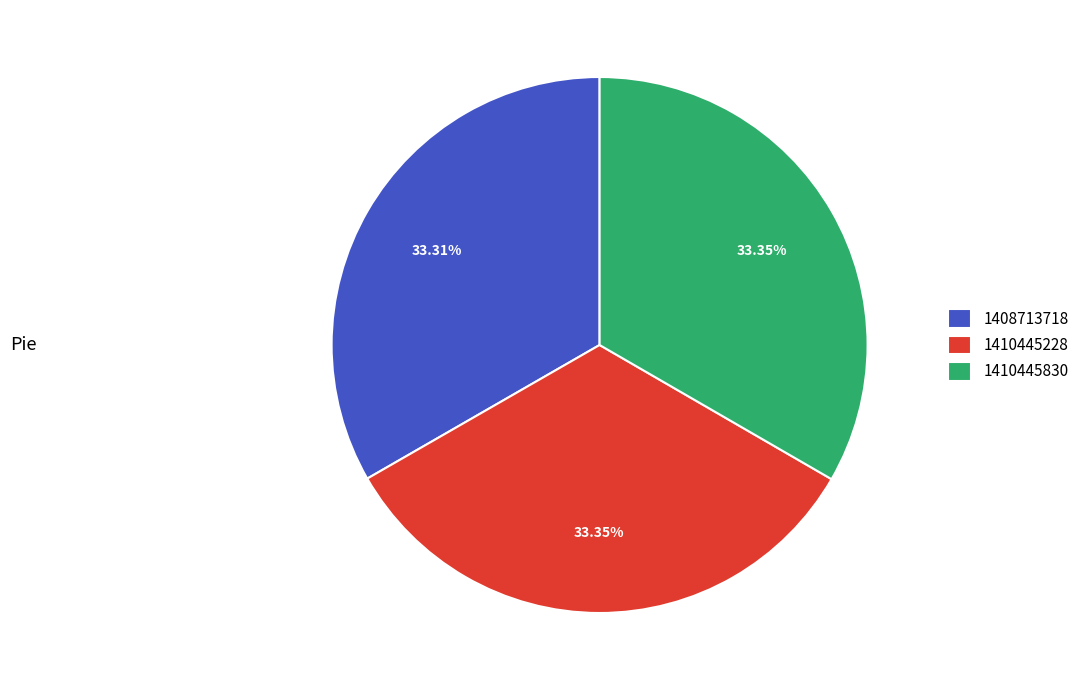

To the nearest percent, what portion does 1408713718 represent?

33%